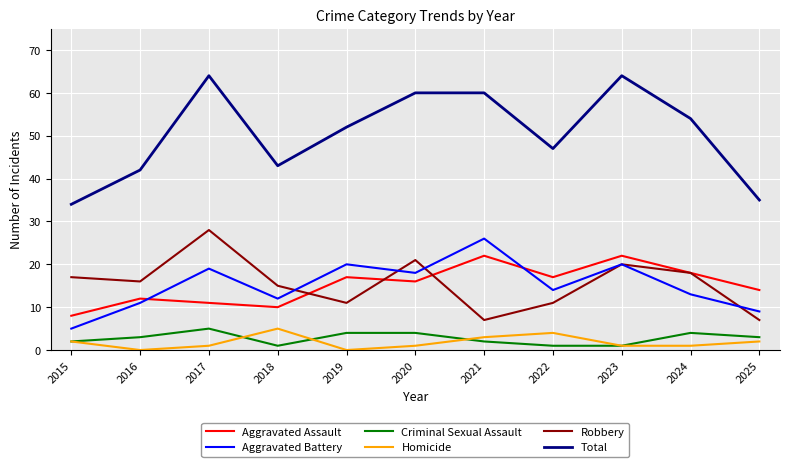

Which series has the largest range (max minus min)?

Total